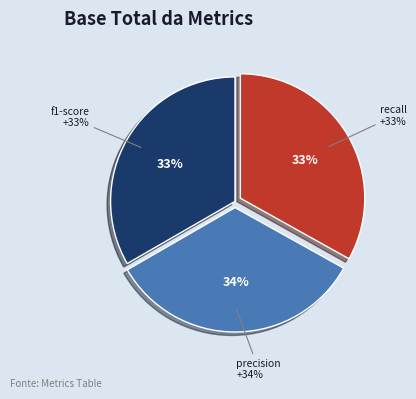

Rank the categories by value from lowest to highest.

recall, f1-score, precision